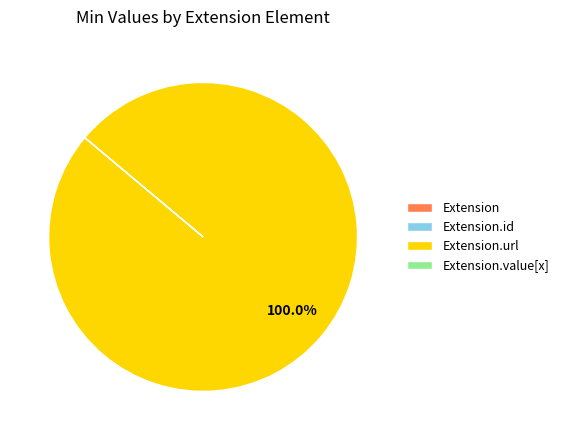

Is there any slice that represents more than half of the pie?

Yes